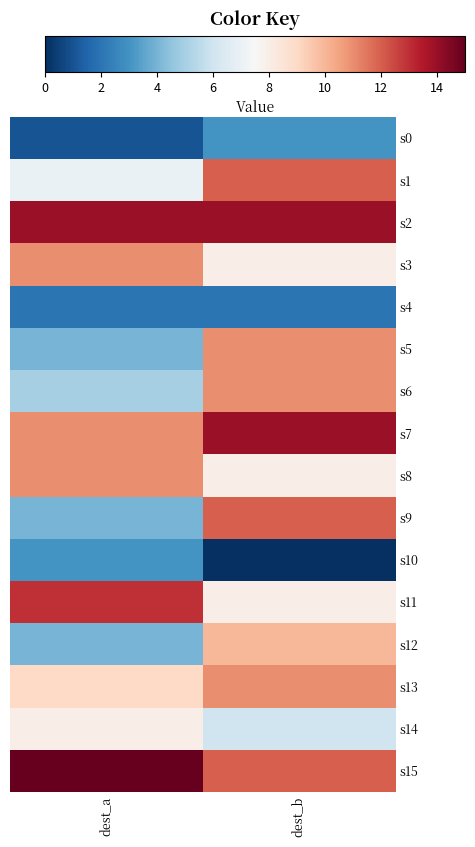

How many data points does each series have?

2